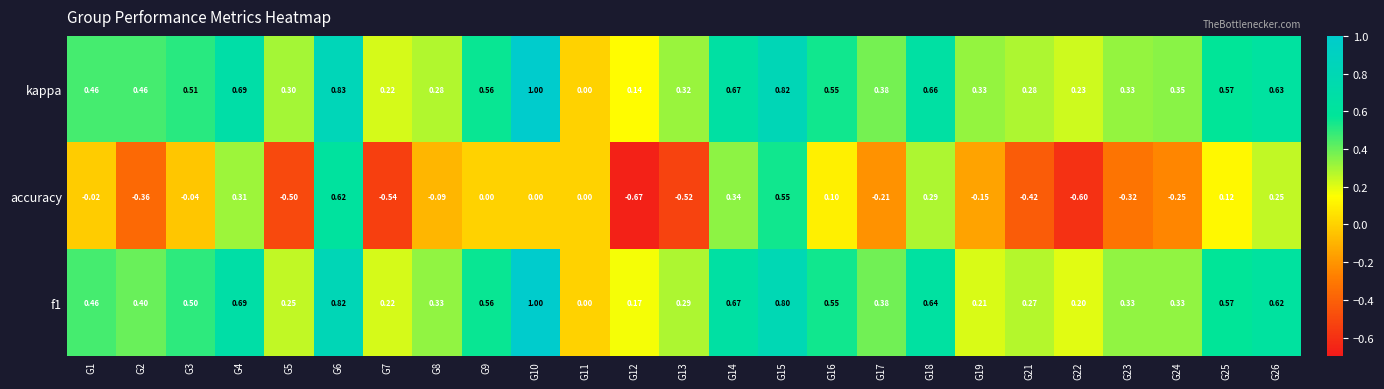

Which series has the largest total across all categories?

kappa